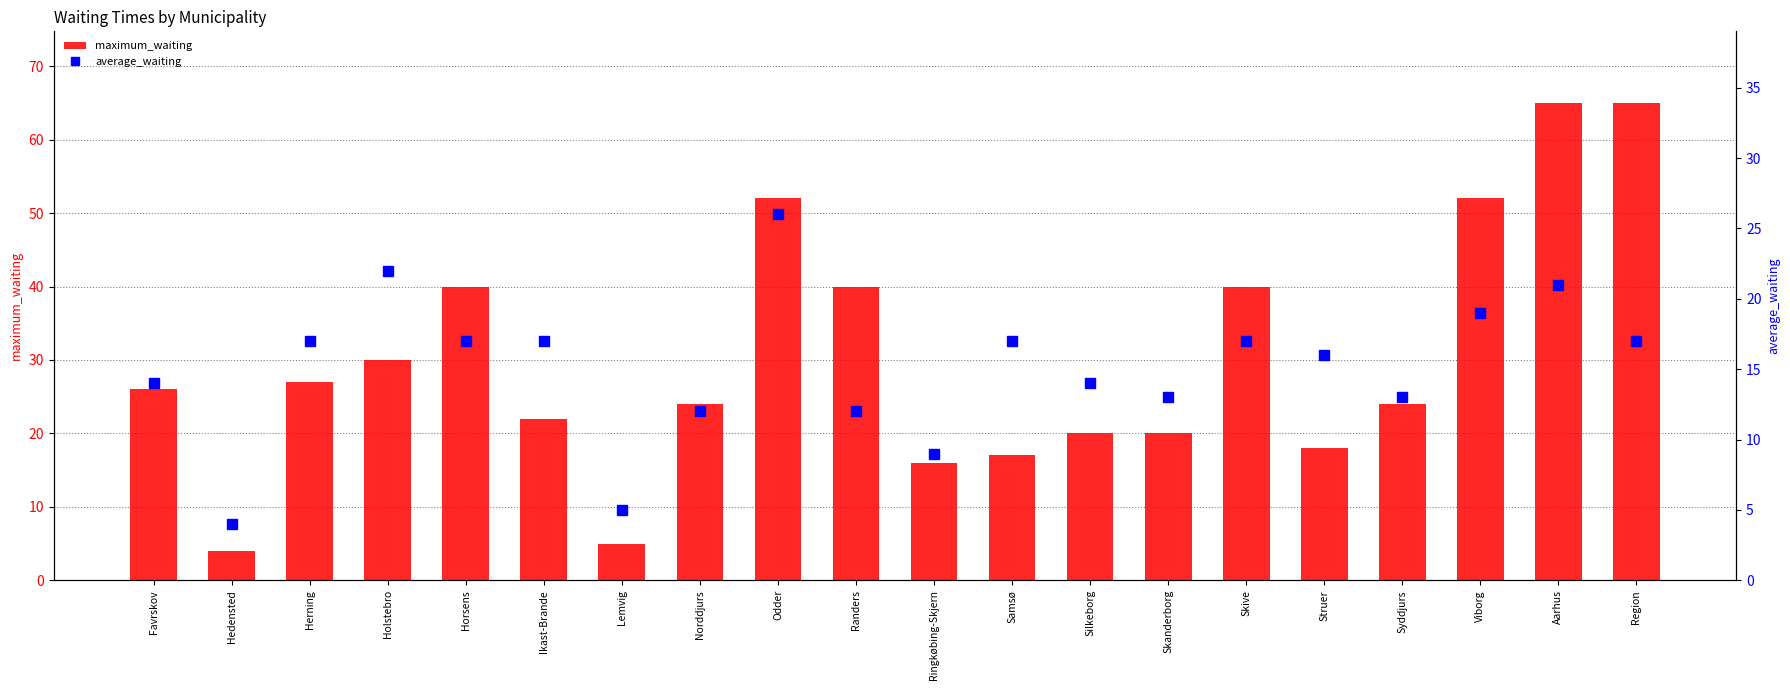

At which category does the chart reach its minimum across all series?

Hedensted